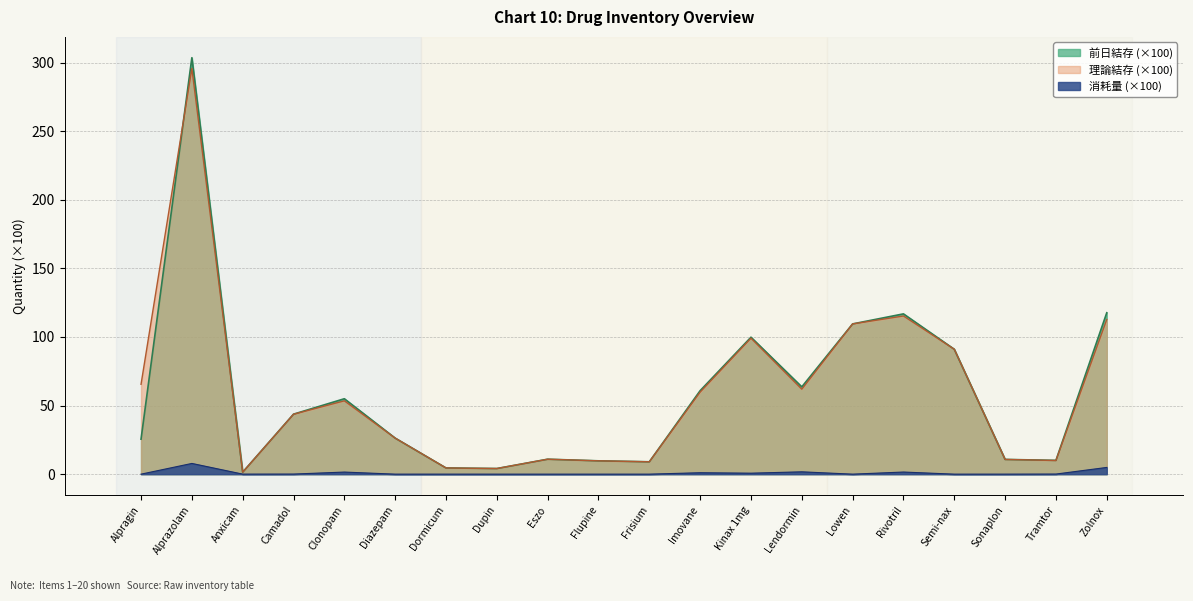

Is the value of 前日結存 at Flupine greater than the value of 消耗量 at Zolnox?

Yes